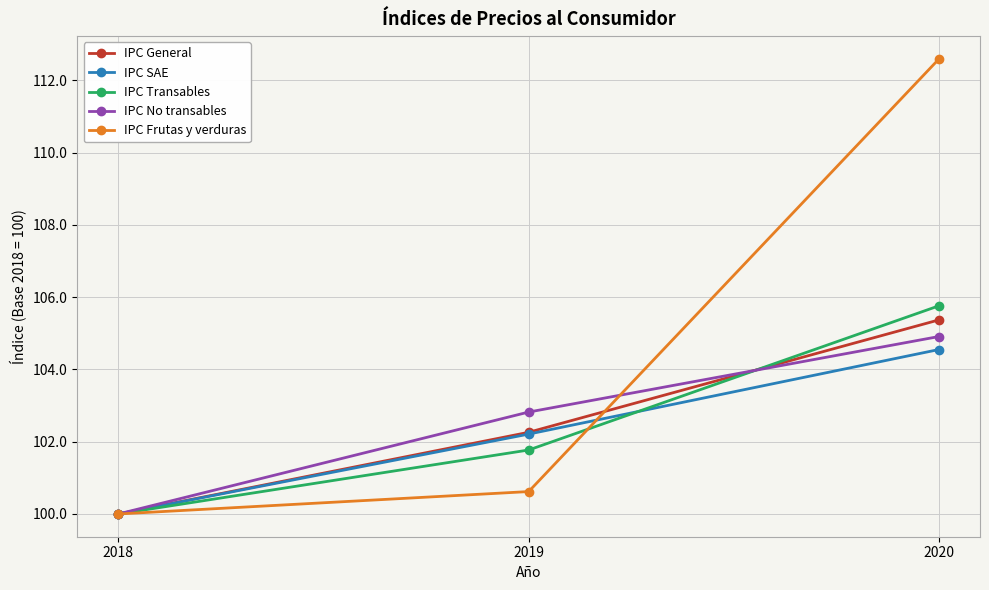

Is it true that IPC Transables equals 174.2 at 2019?

False